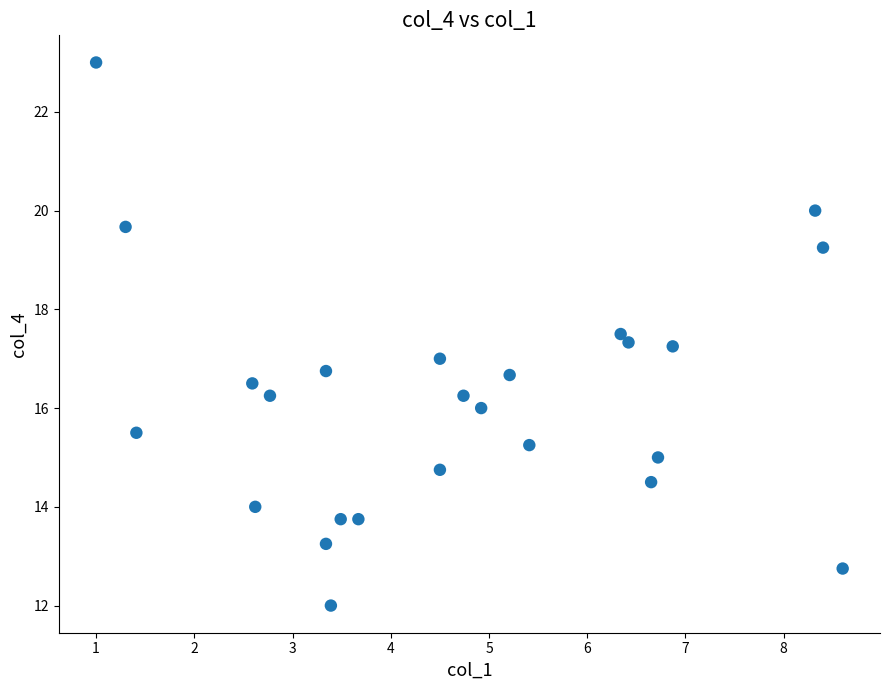

What is the range of X values (max minus min)?

7.6